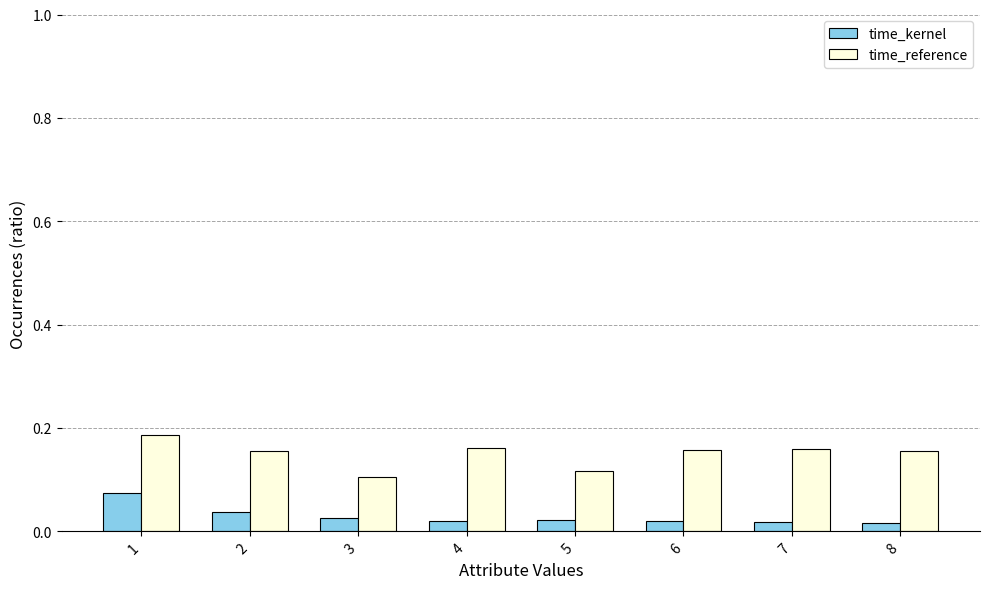

Count the time_reference values in the range 0 to 1.

8